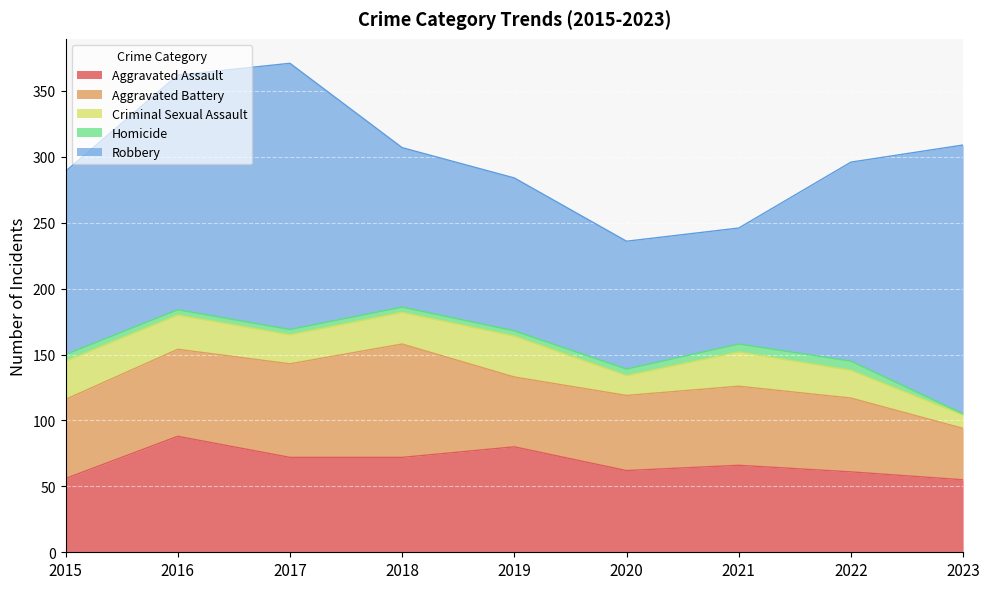

List the series in order of their peak value, lowest first.

Homicide, Criminal Sexual Assault, Aggravated Battery, Aggravated Assault, Robbery